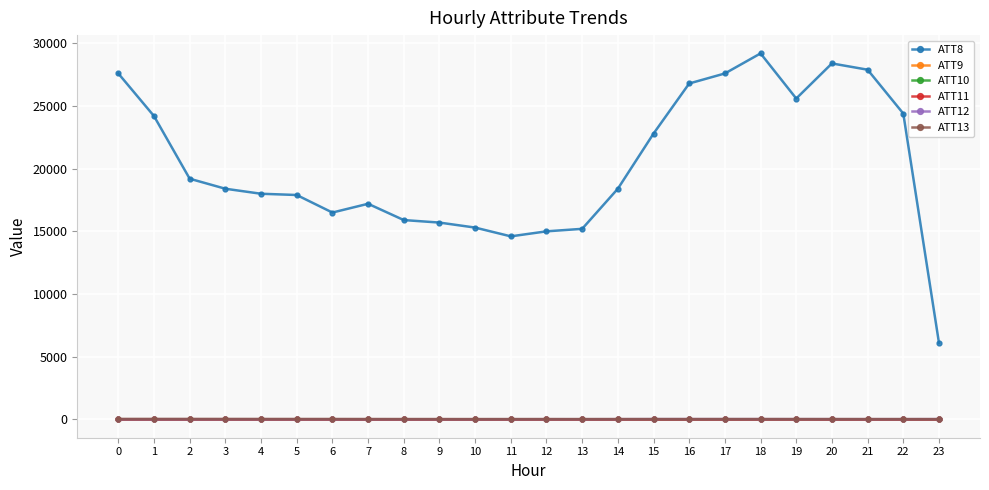

Which series has the widest spread of values?

ATT8